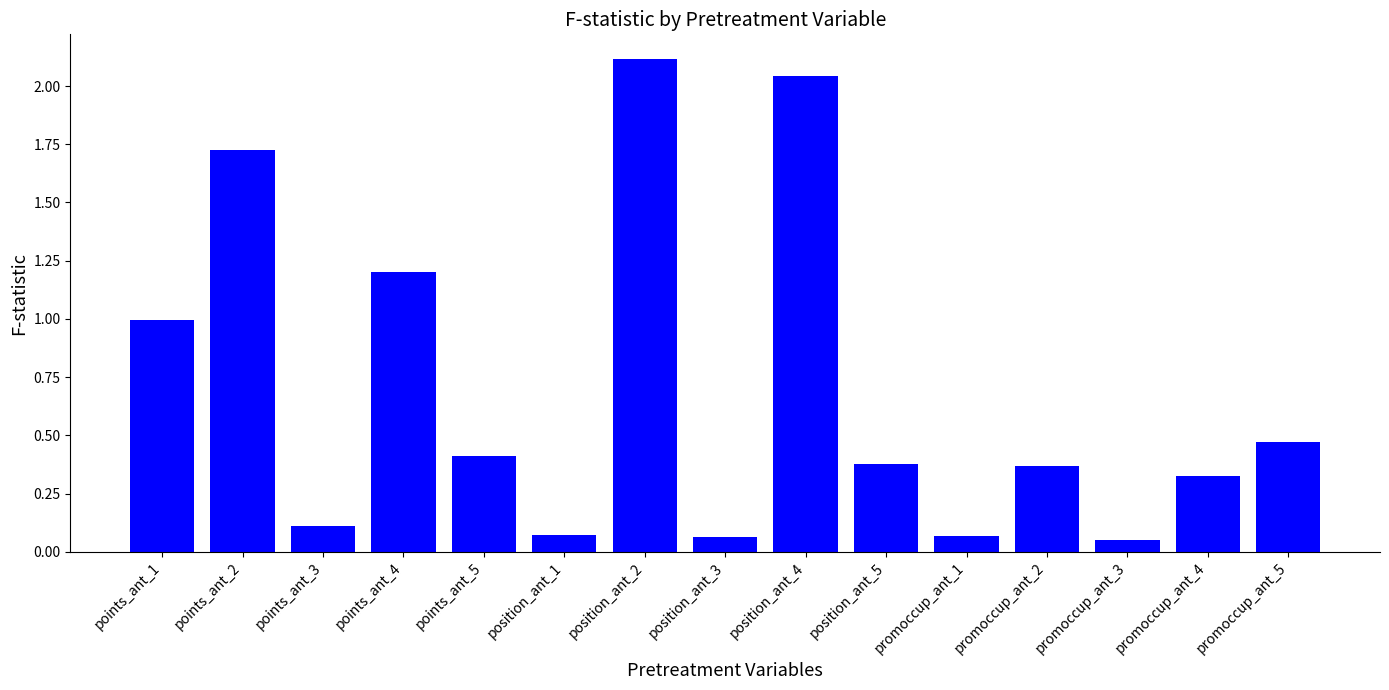

What is the average value?

0.7